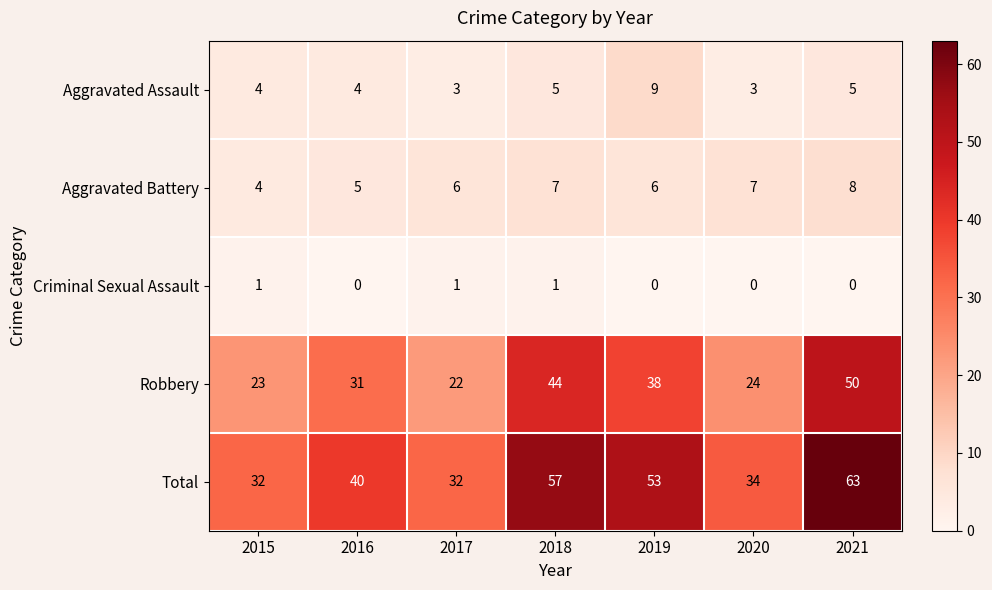

What is the difference between the Robbery values at 2021 and 2018?

6